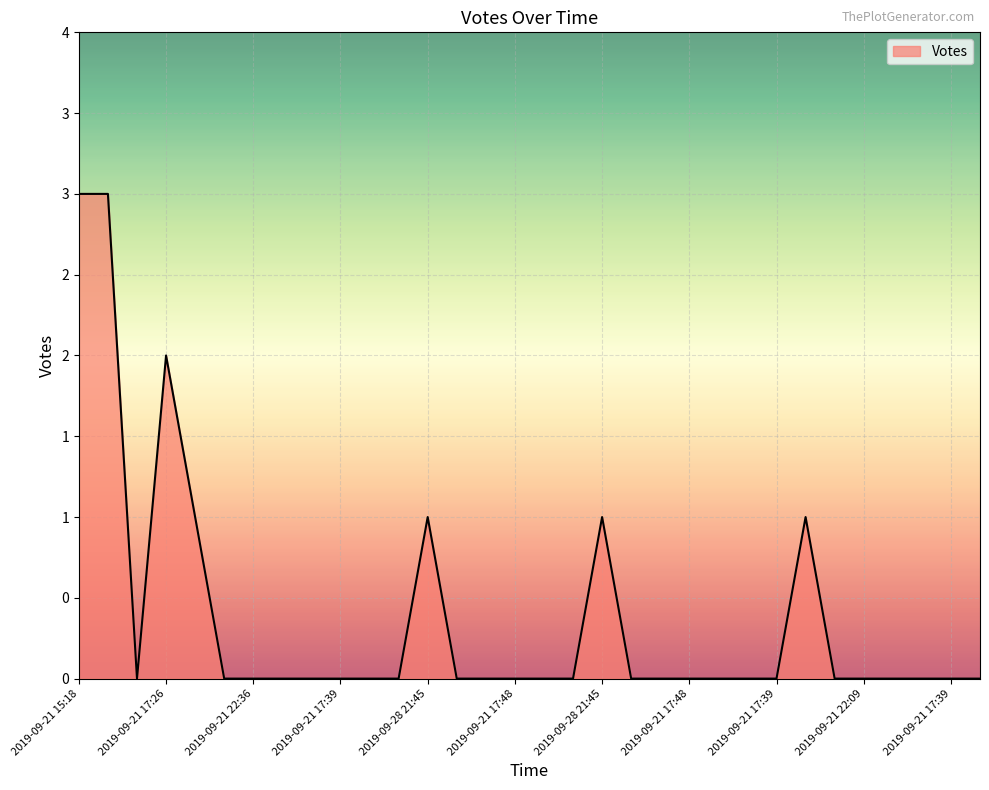

Is this an area chart (filled region under the line)?

Yes